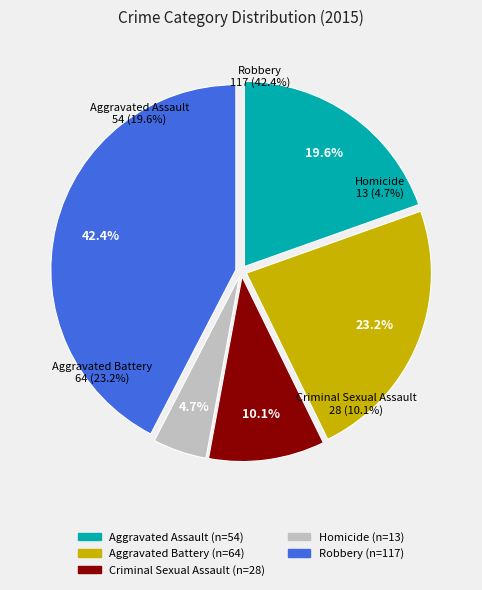

Count the number of slices in the pie.

5